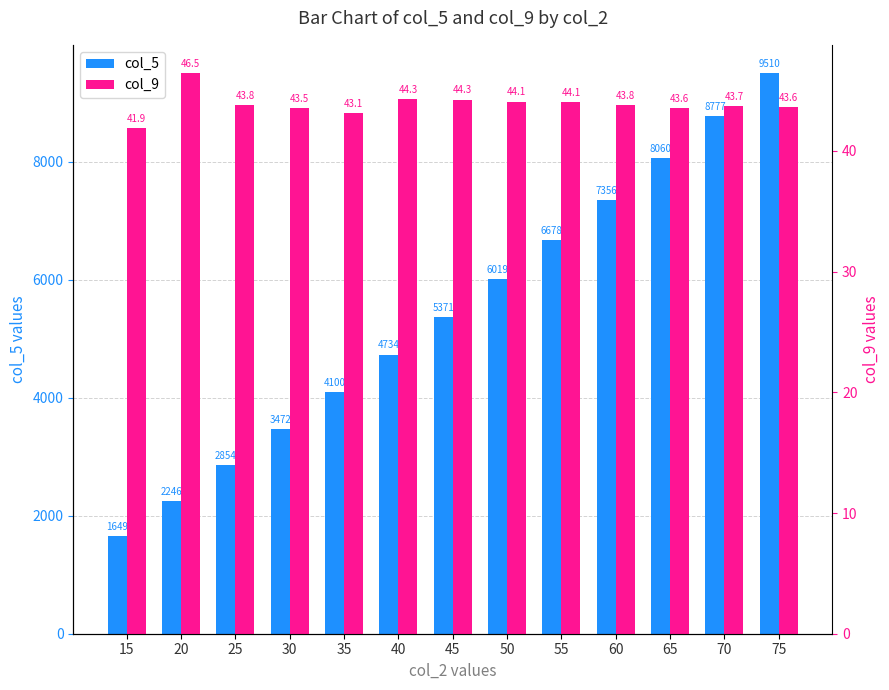

At which category is the sum across all series the highest?

75